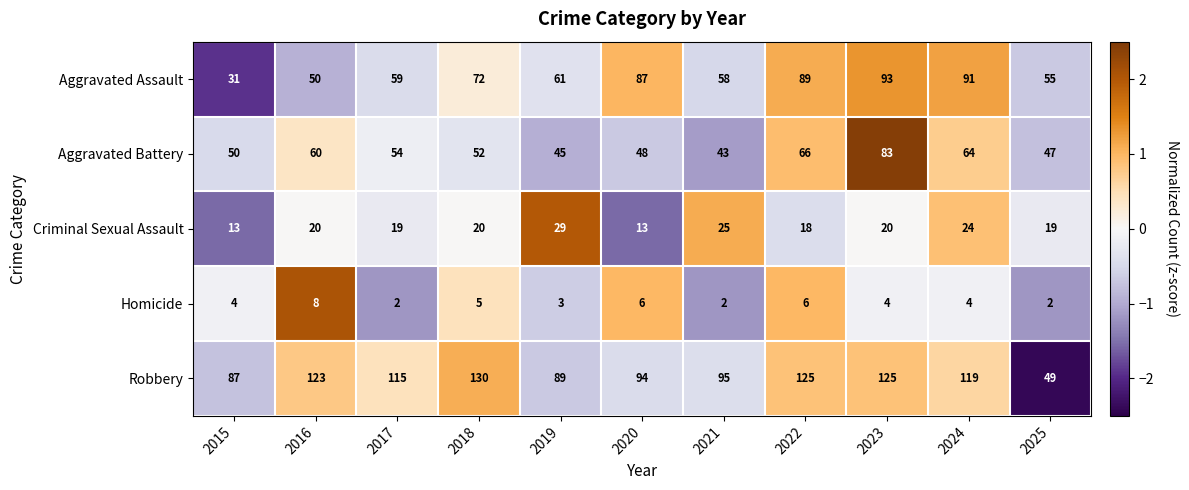

At which category is the sum across all series the highest?

2023